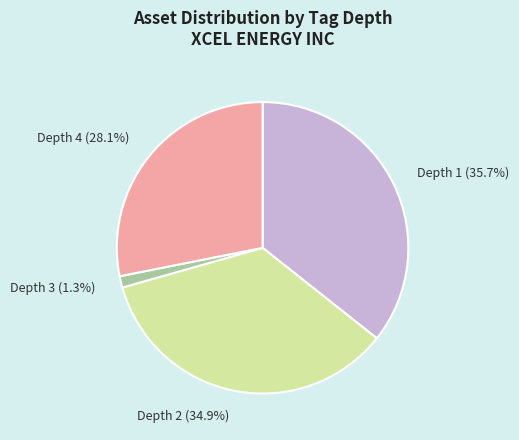

Between Depth 2 (34.9%) and Depth 4 (28.1%), which is larger?

Depth 2 (34.9%)